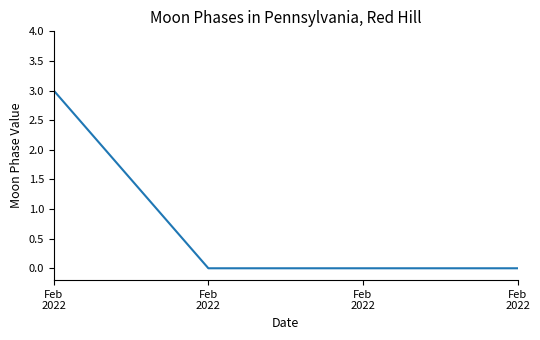

Does the chart have visible grid lines?

No